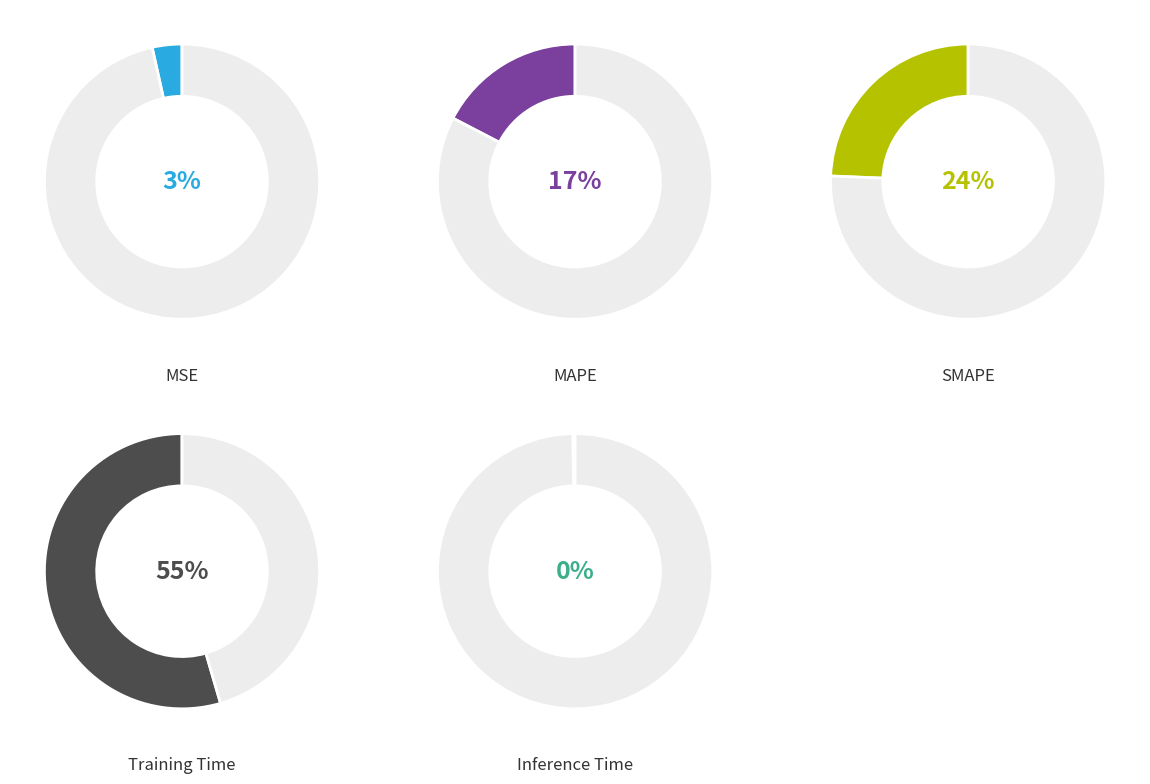

To the nearest percent, what is the average slice percentage?

20%